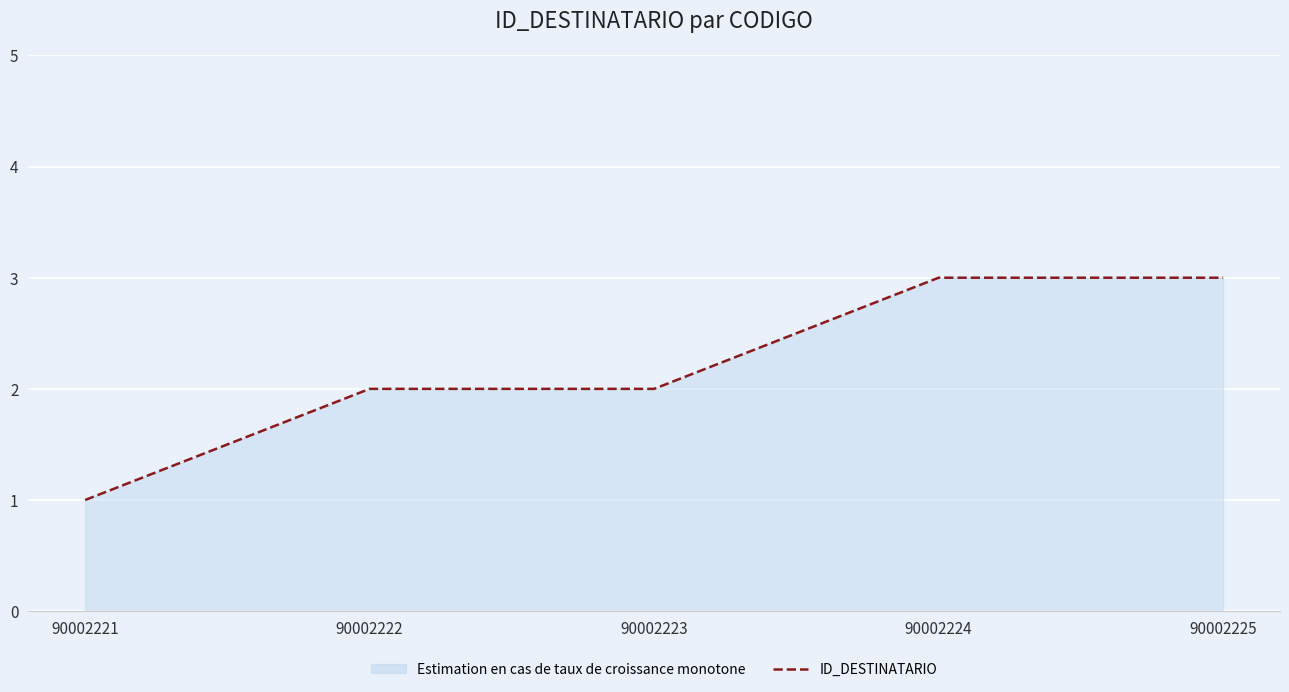

How many values are between 2 and 3?

4